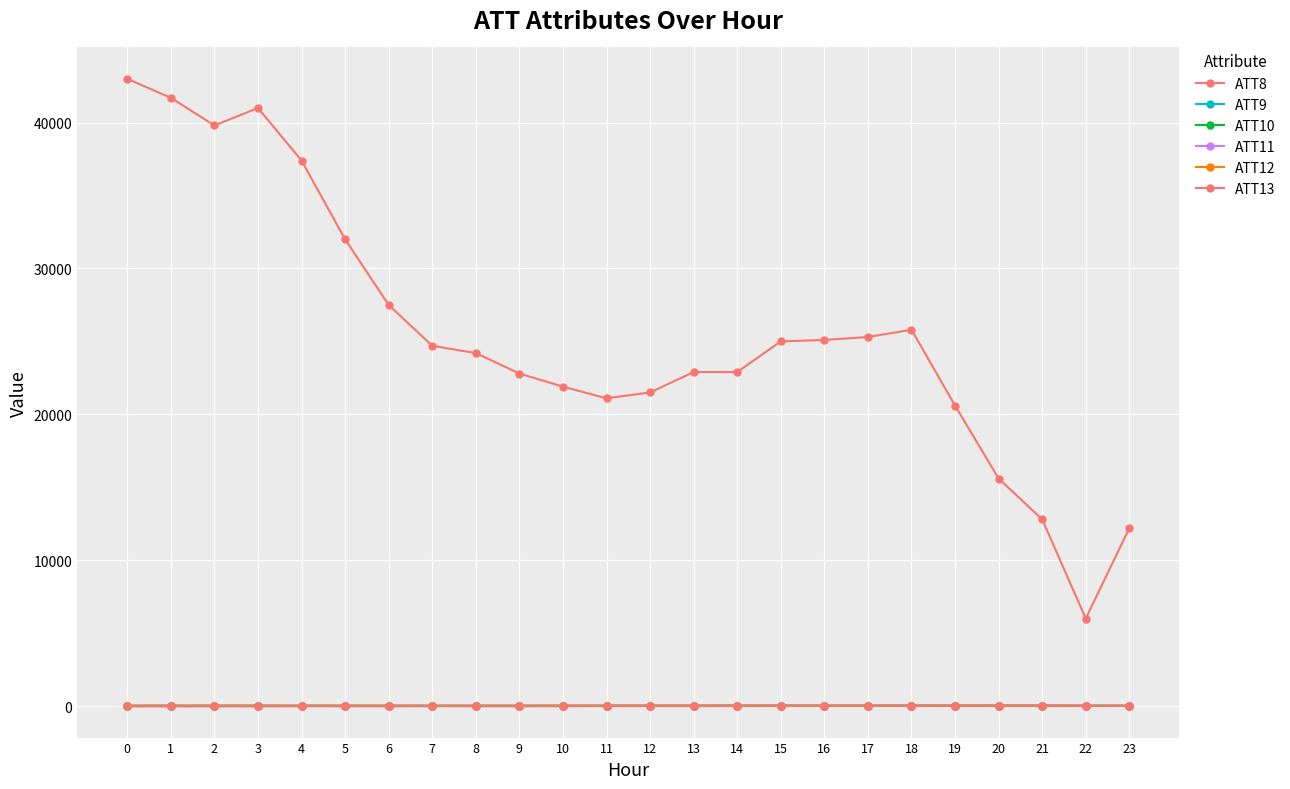

At how many categories does at least one series exceed 36585?

5